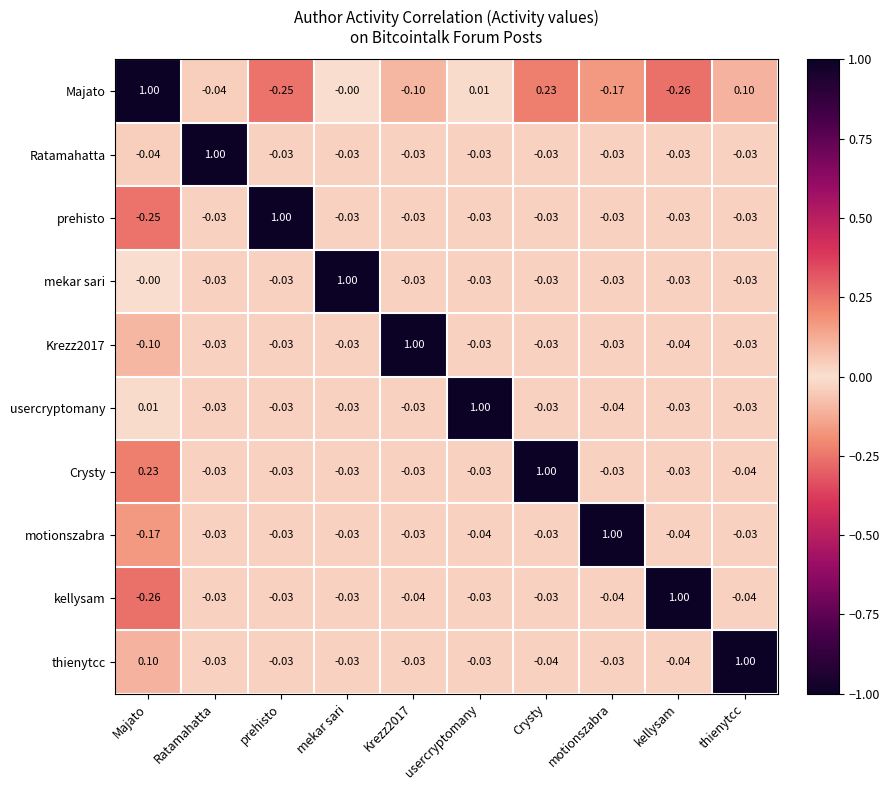

At which category is the sum across all series the highest?

Crysty